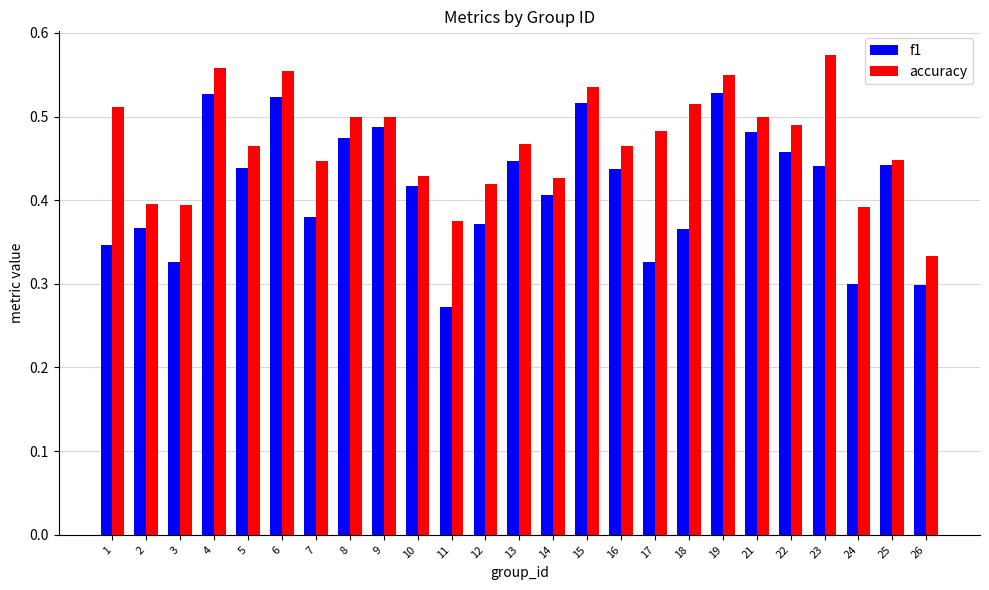

Between 7 and 8, which series saw the biggest shift?

f1